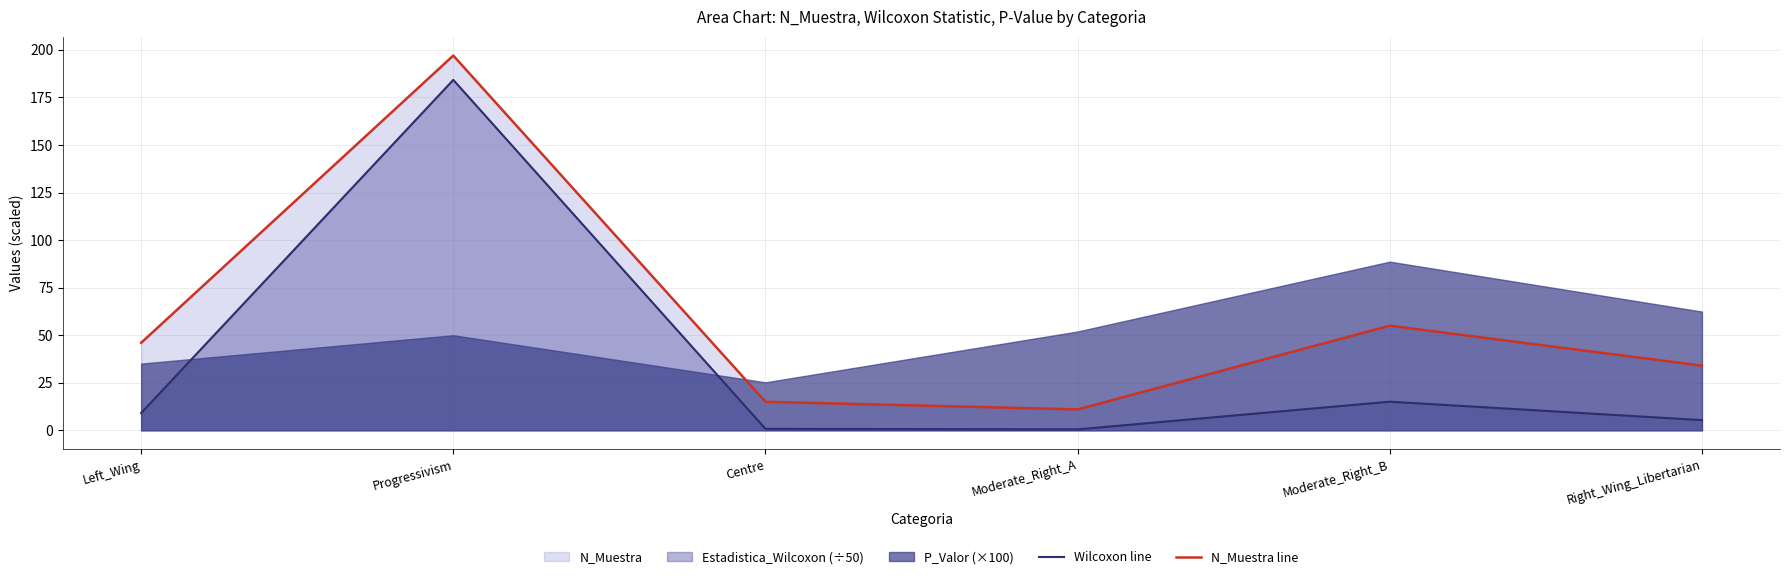

At how many categories does at least one series exceed 184?

1